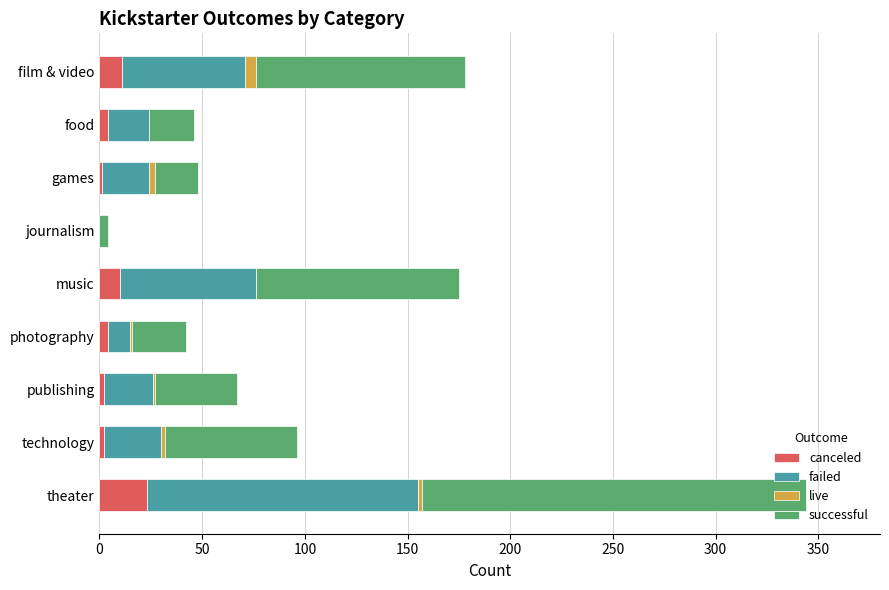

Which category has the highest value in the canceled series?

theater